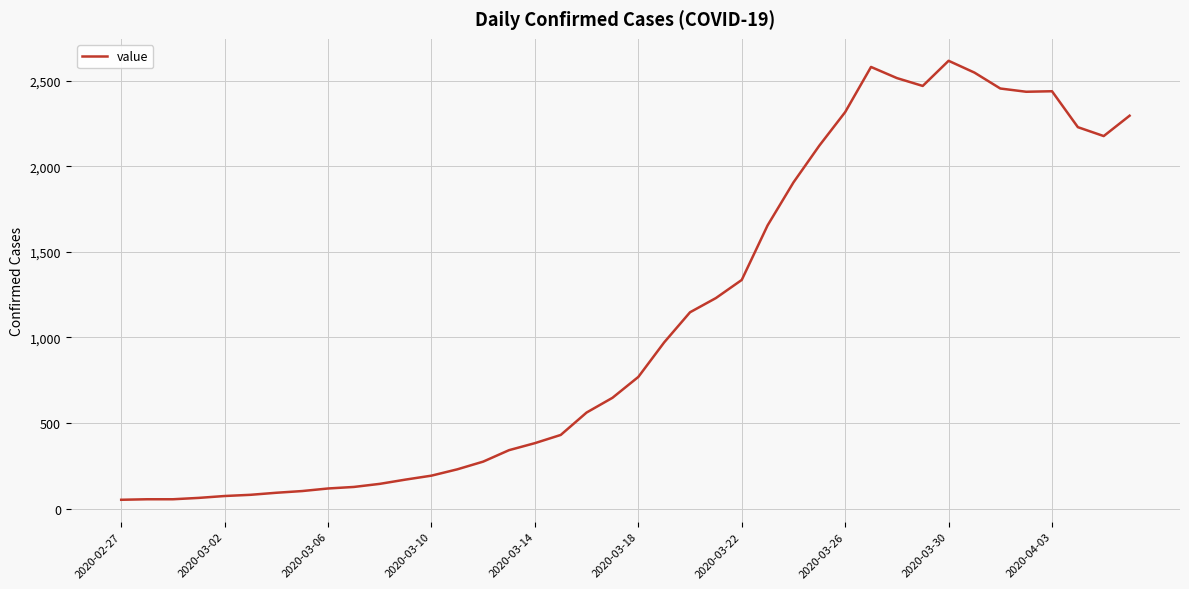

What is the maximum value shown in the chart?

2617